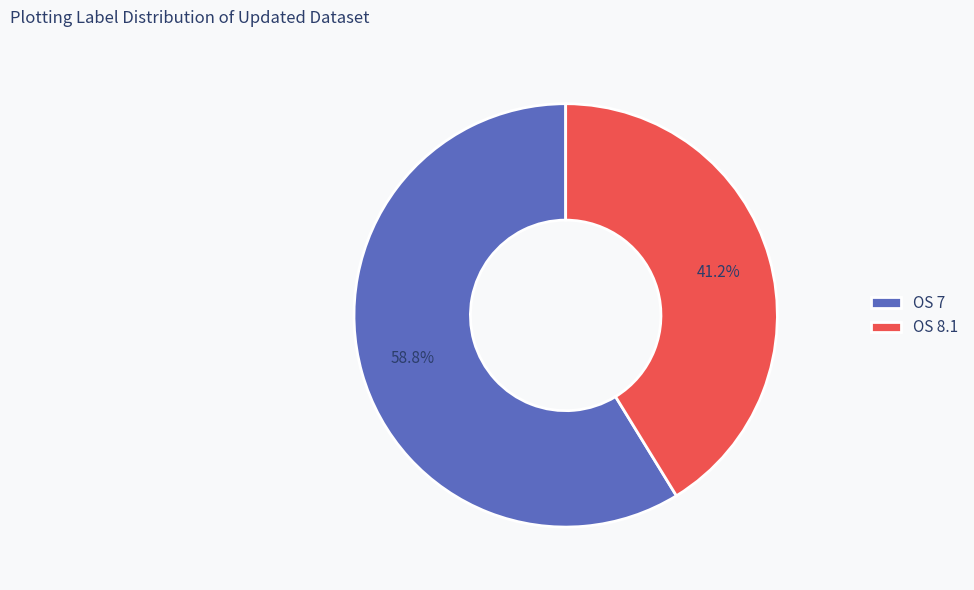

Which slice is the smallest?

OS 8.1